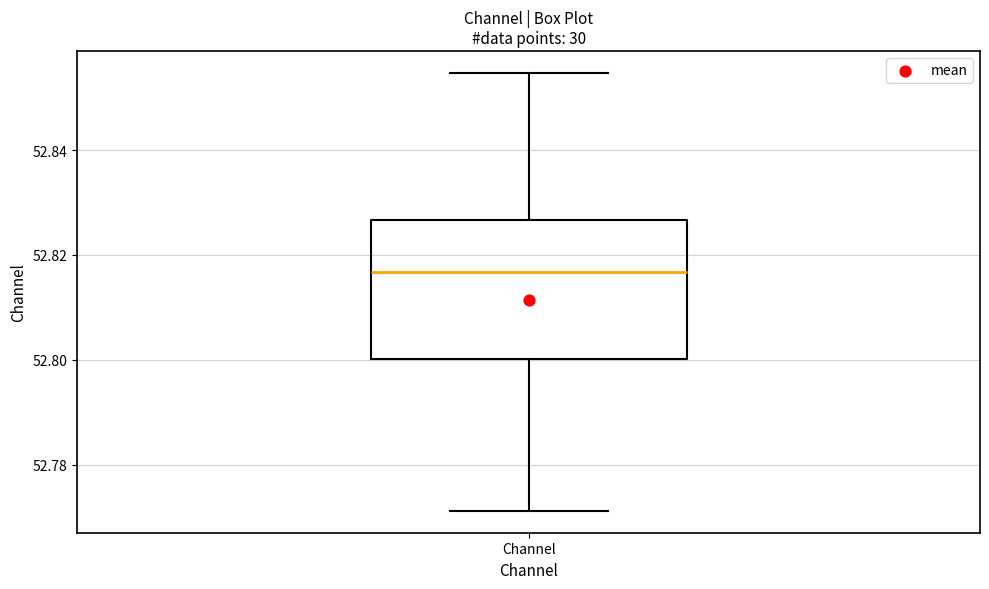

Transcribe this box plot: give where the median line is, the range the box spans, and where the two whiskers end, as read against the y-axis. The values are not printed on the chart, so give them approximately, as read against the axis.

median 52.816, box 52.800 to 52.826, whiskers 52.772 to 52.854